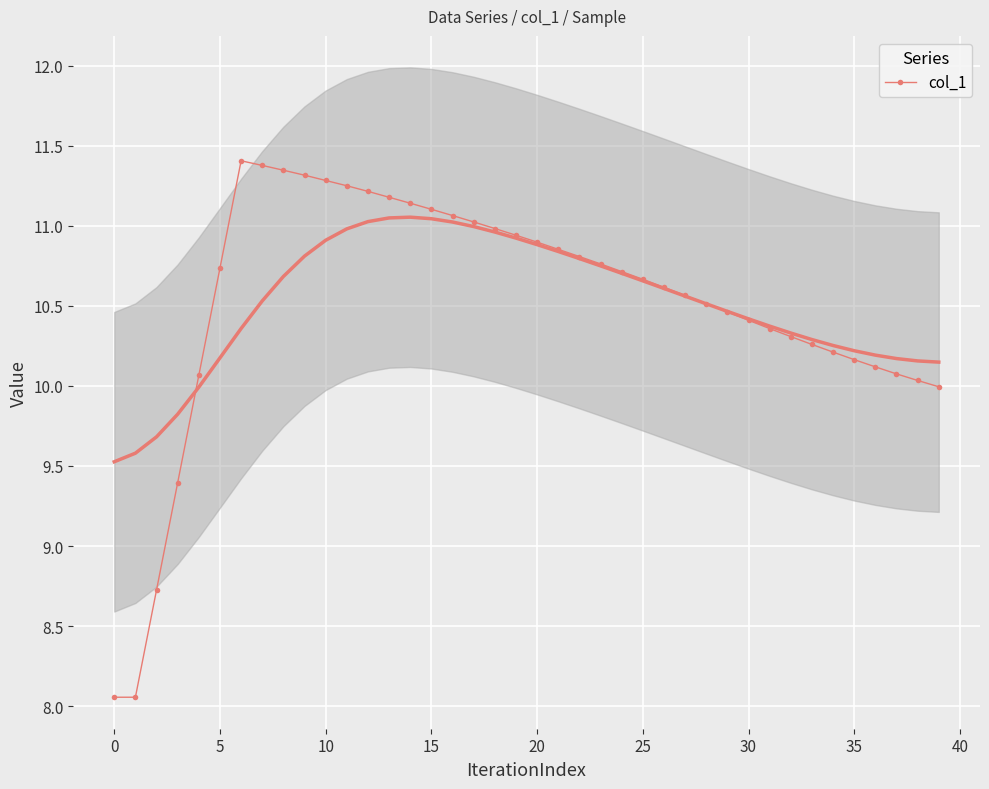

The value of col_1 at 10 is 11.3. True or false?

True